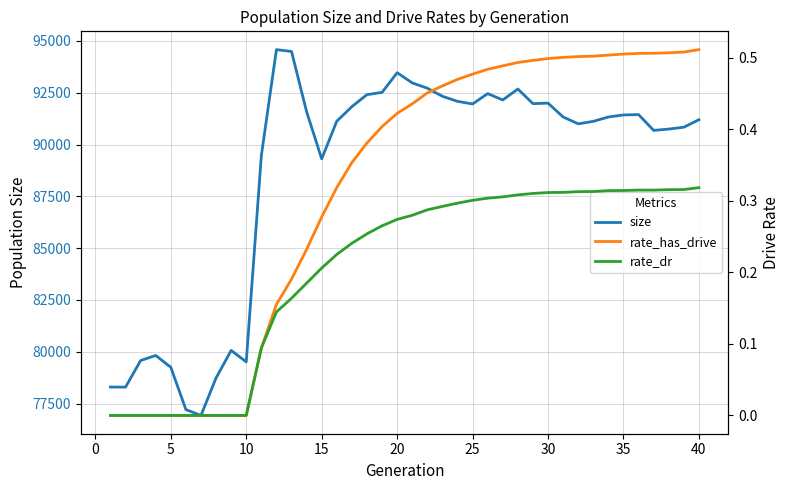

What is the minimum value for size?

76927